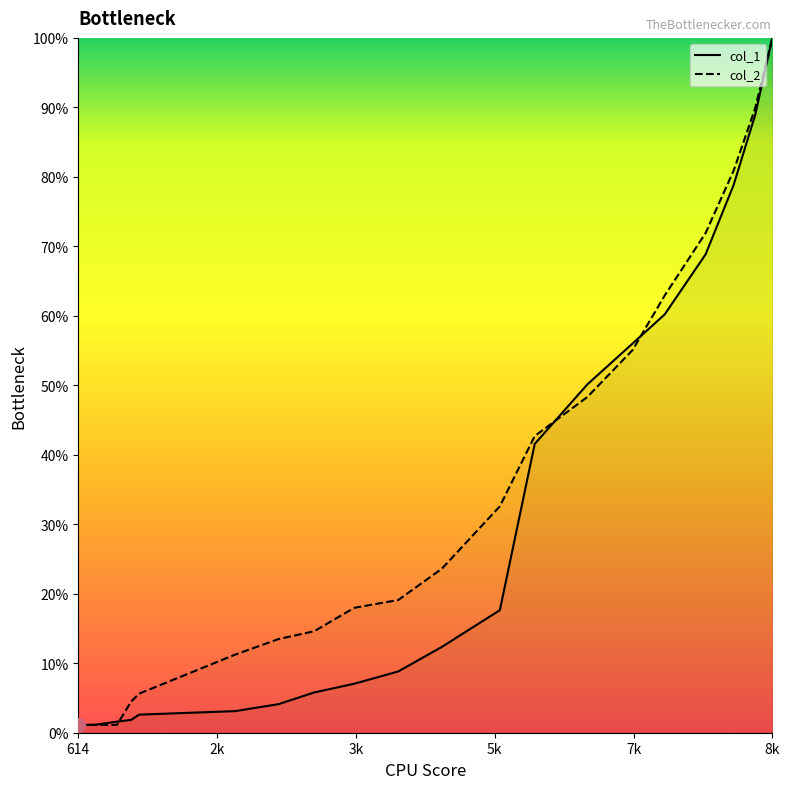

What is the difference between the second highest and second lowest values in the col_1 series?

87.7